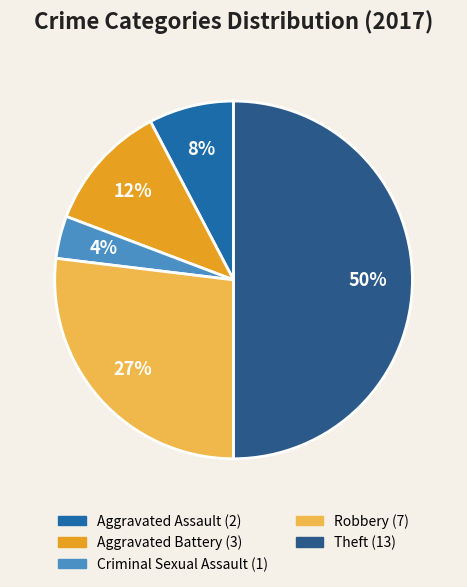

What is the smallest slice in the pie chart?

Criminal Sexual Assault